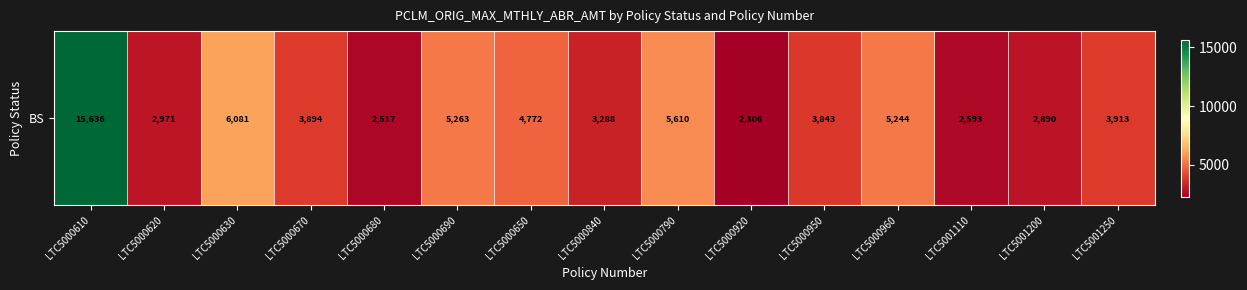

True or false: the data shows 3913.3 at LTC5001250.

True